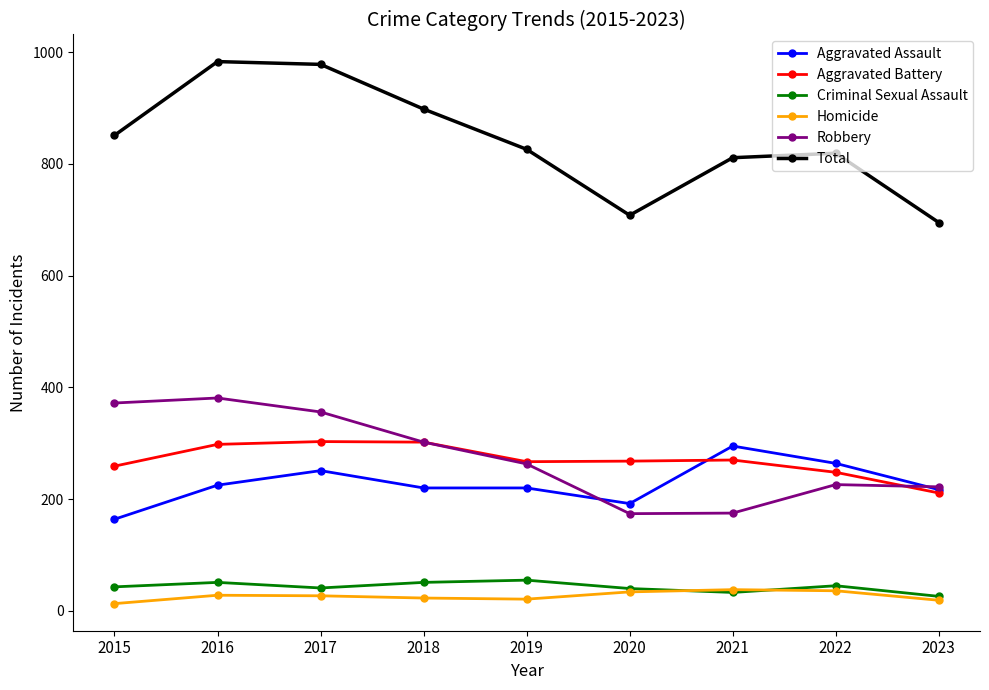

Count the number of categories in the chart.

9